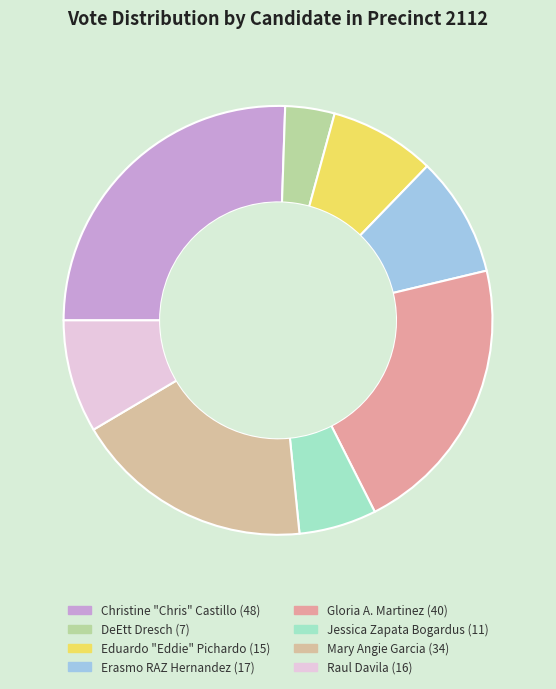

Does DeEtt Dresch account for over 50% of the chart?

No